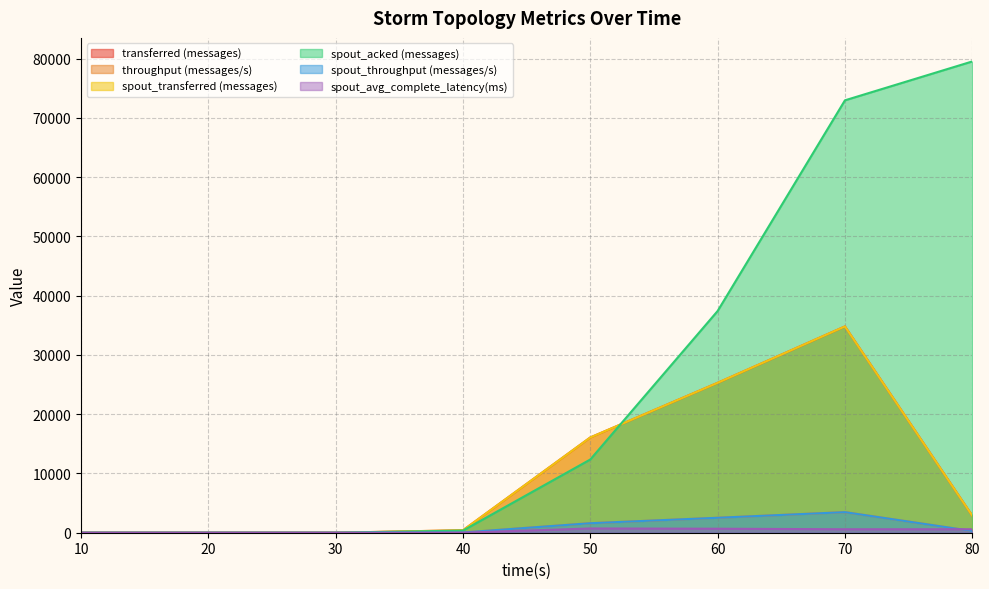

Reading left to right, extract all data points from this chart.

transferred (messages): 0.0	0.0	0.0	420.0	16080.0	25300.0	34820.0	2880.0
throughput (messages/s): 0.0	0.0	0.0	41.0	1604.0	2524.0	3474.0	287.0
spout_transferred (messages): 0.0	0.0	0.0	420.0	16080.0	25300.0	34820.0	2880.0
spout_acked (messages): 0.0	0.0	0.0	360.0	12360.0	37420.0	72980.0	79540.0
spout_throughput (messages/s): 0.0	0.0	0.0	41.0	1604.0	2524.0	3474.0	287.0
spout_avg_complete_latency(ms): 0.0	0.0	0.0	6.1	718.5	673.2	584.3	587.2